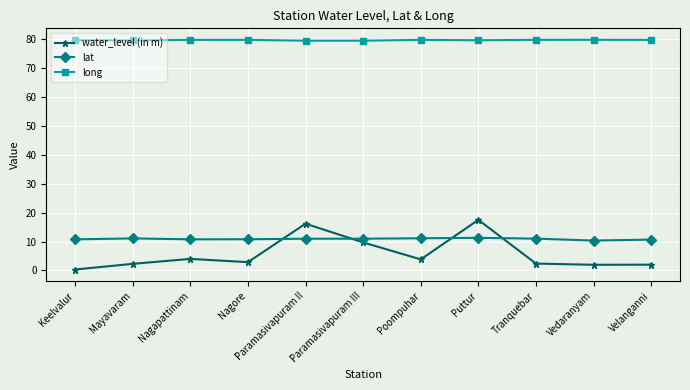

How many lines are shown in the chart?

3